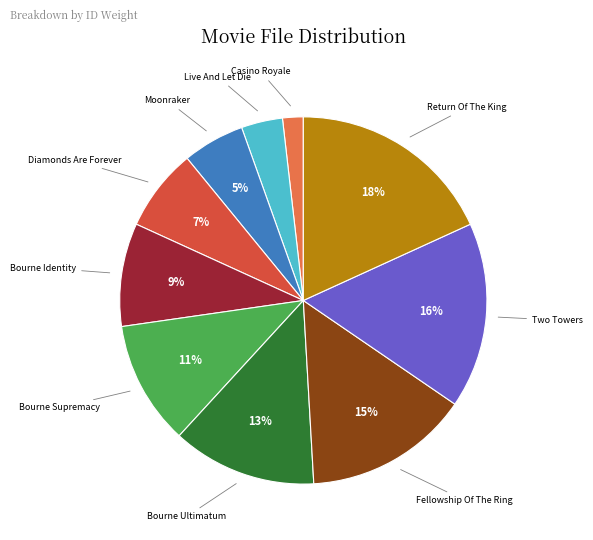

Is it true that Return Of The King is 18% of the pie?

True